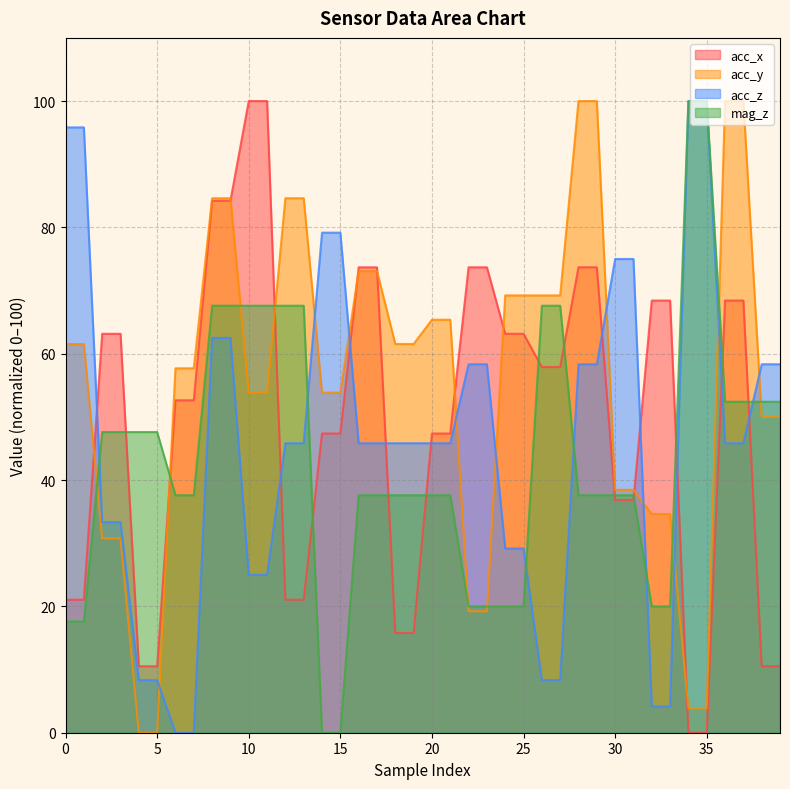

At how many categories does at least one series exceed 19?

40